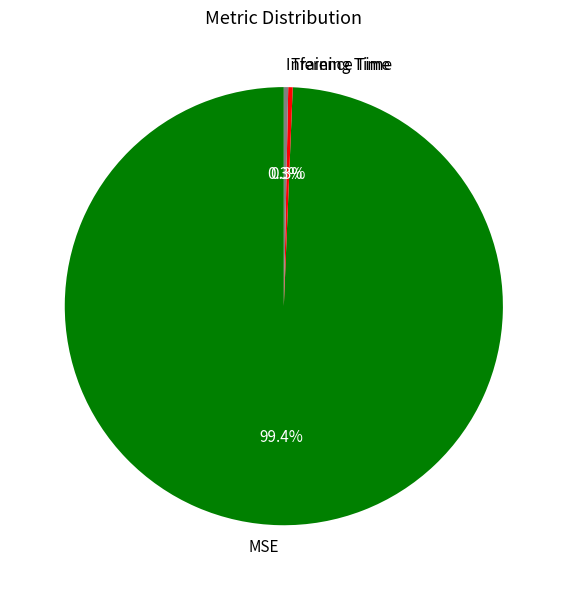

Which slice represents more than half of the pie?

MSE